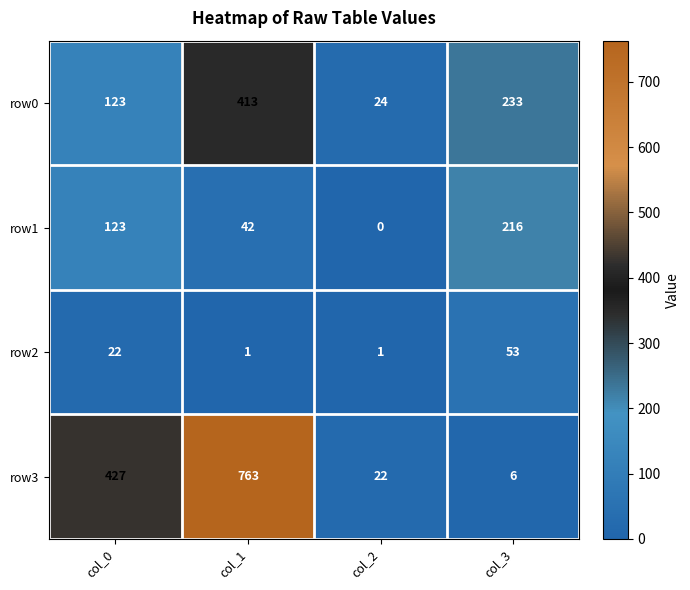

What is the maximum value for row3?

763